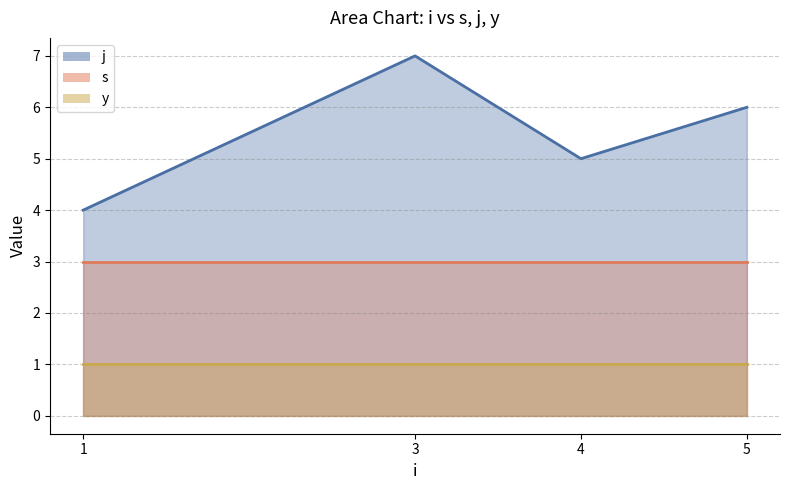

How many lines are shown in the chart?

3